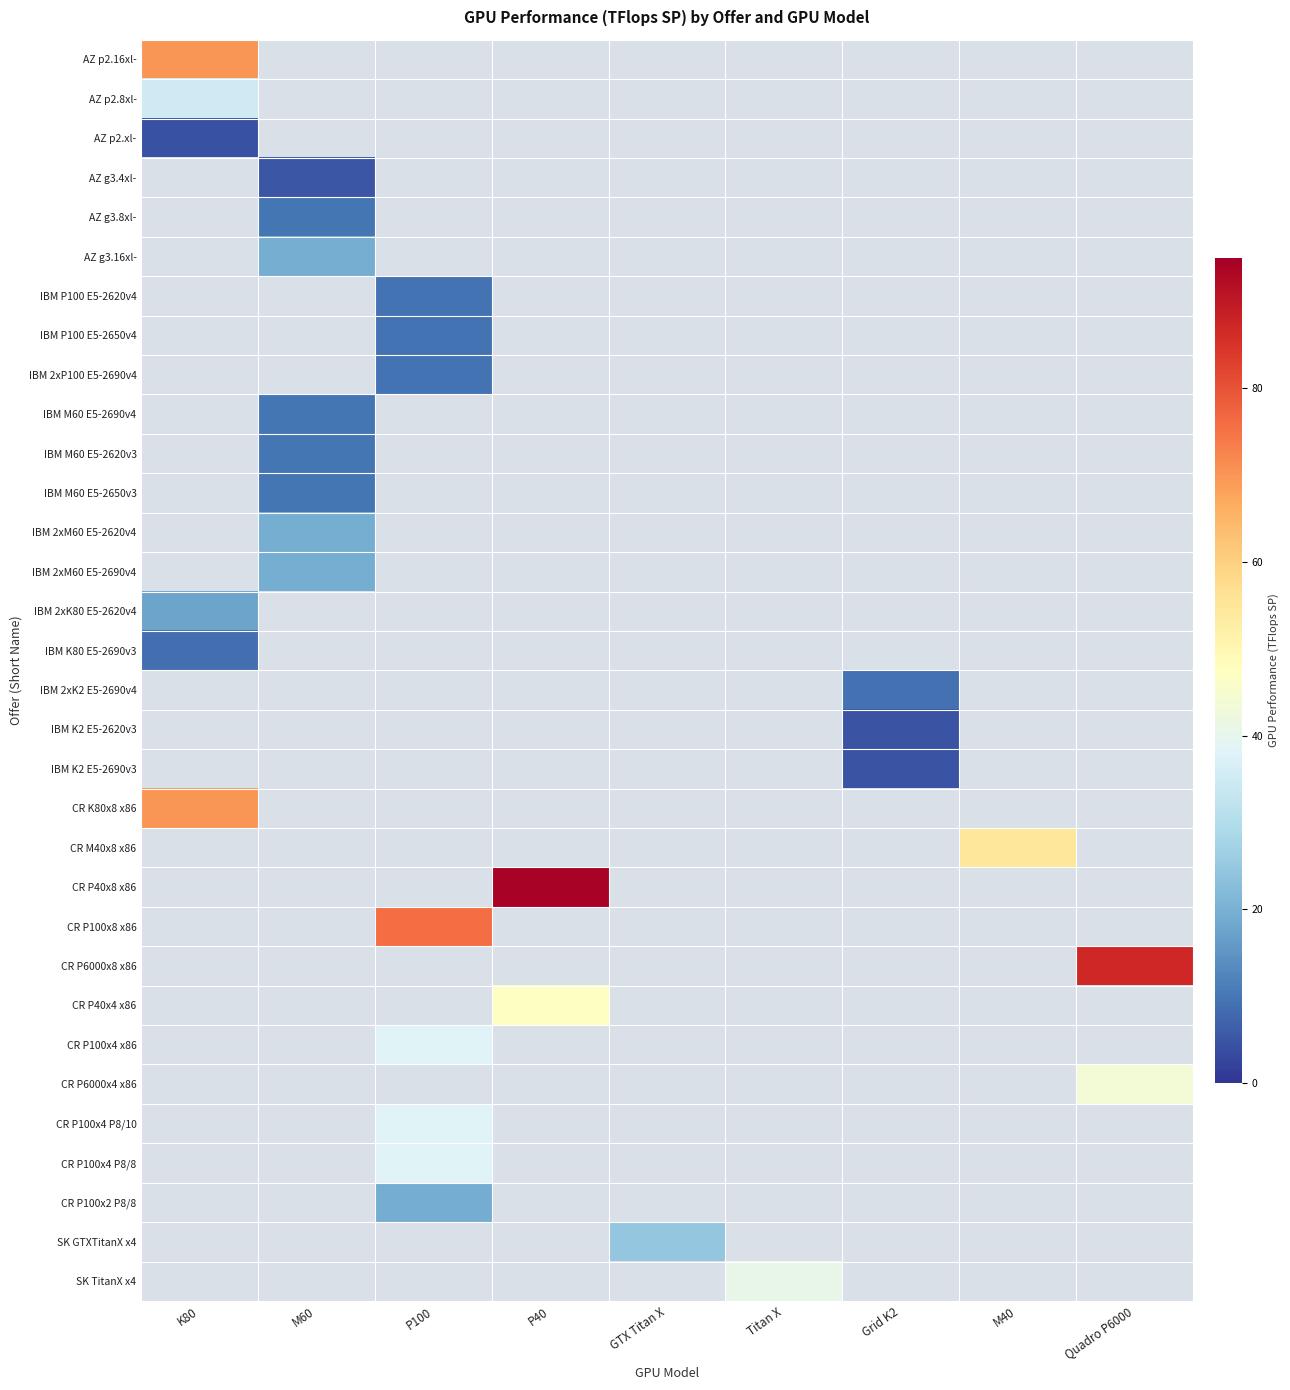

List the series in order of their peak value, lowest first.

AZ p2.xl-, IBM K2 E5-2620v3, IBM K2 E5-2690v3, AZ g3.4xl-, IBM K80 E5-2690v3, IBM 2xK2 E5-2690v4, IBM P100 E5-2620v4, IBM P100 E5-2650v4, IBM 2xP100 E5-2690v4, AZ g3.8xl-, IBM M60 E5-2690v4, IBM M60 E5-2620v3, IBM M60 E5-2650v3, IBM 2xK80 E5-2620v4, CR P100x2 P8/8, AZ g3.16xl-, IBM 2xM60 E5-2620v4, IBM 2xM60 E5-2690v4, SK GTXTitanX x4, AZ p2.8xl-, CR P100x4 x86, CR P100x4 P8/10, CR P100x4 P8/8, SK TitanX x4, CR P6000x4 x86, CR P40x4 x86, CR M40x8 x86, AZ p2.16xl-, CR K80x8 x86, CR P100x8 x86, CR P6000x8 x86, CR P40x8 x86